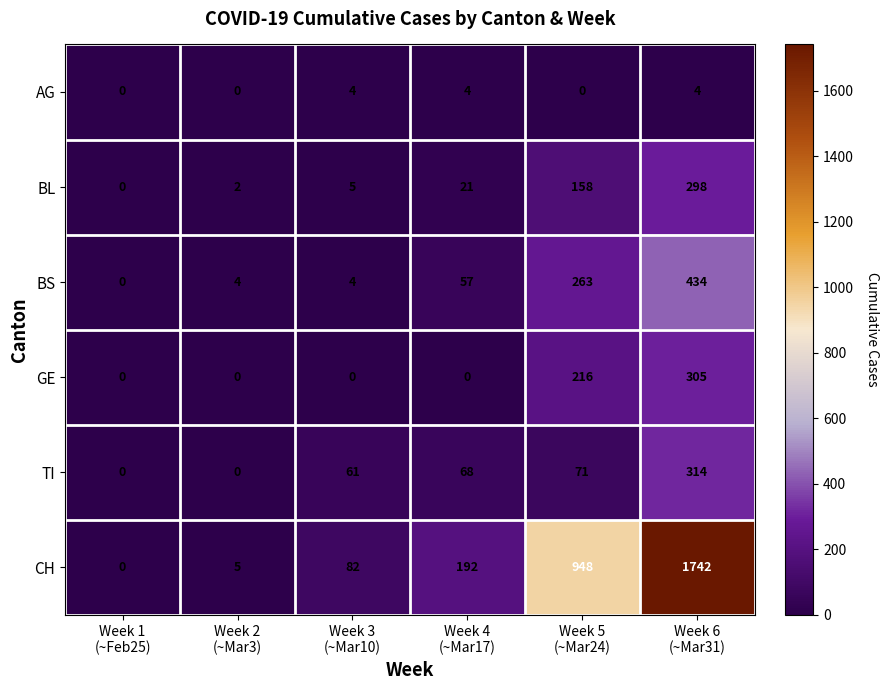

What is the highest value of the TI series?

314